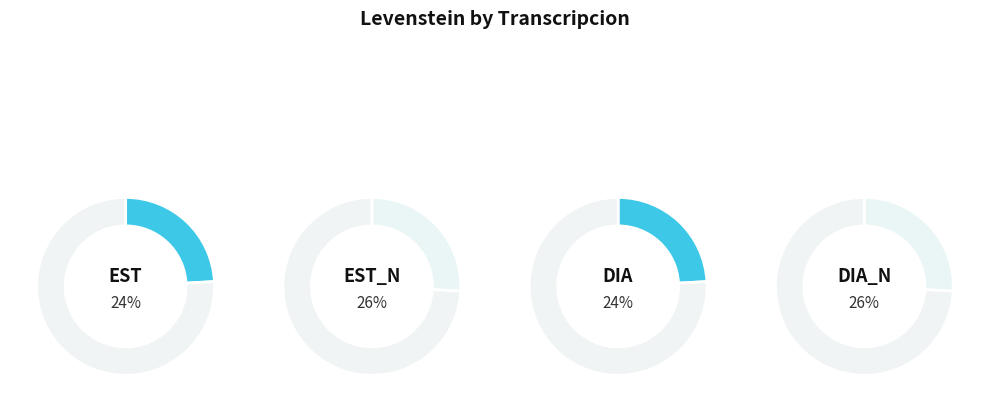

To the nearest percent, what is the combined percentage of Estandar and Dialectal_normalizada?

50%